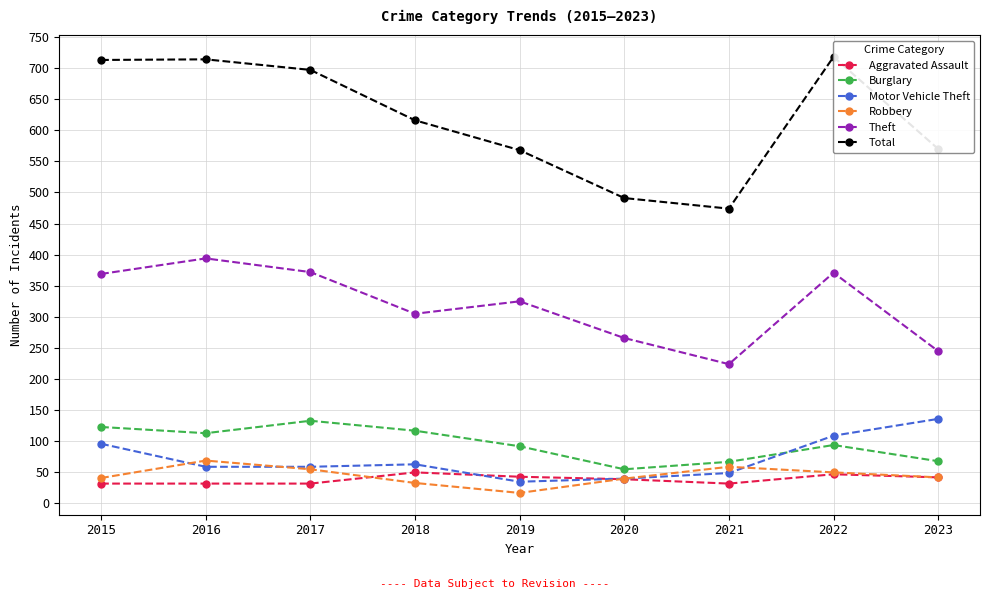

At which label is Robbery closest to 43?

2023